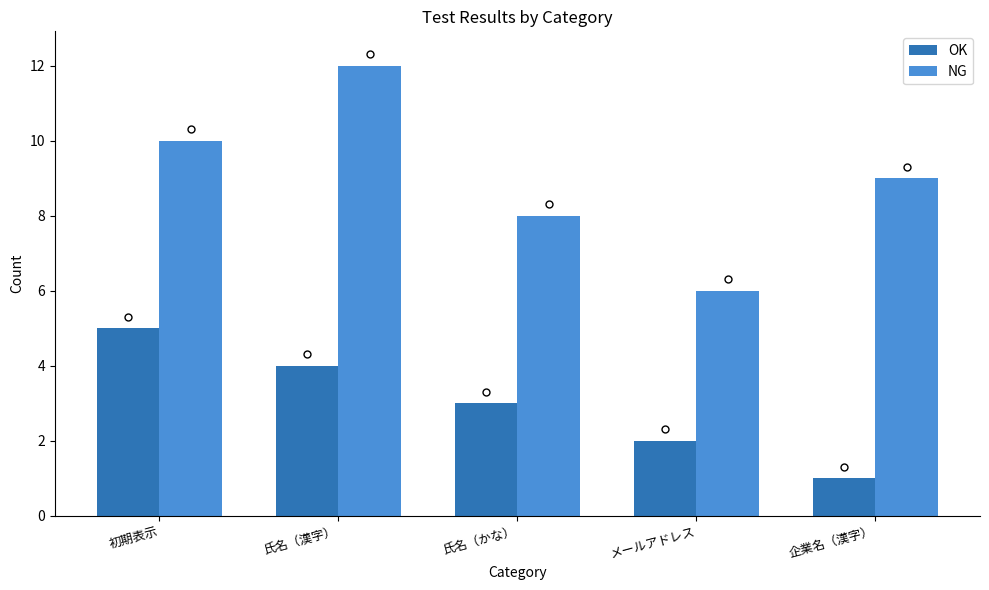

Reading left to right, transcribe all the data shown in this chart.

OK: 初期表示=5	氏名（漢字）=4	氏名（かな）=3	メールアドレス=2	企業名（漢字）=1
NG: 初期表示=10	氏名（漢字）=12	氏名（かな）=8	メールアドレス=6	企業名（漢字）=9